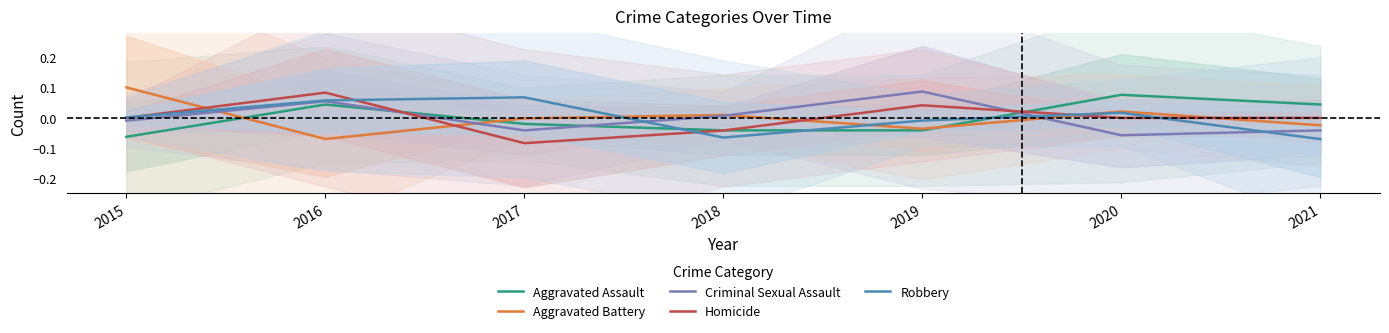

Between 2017 and 2018, which is larger?

2017